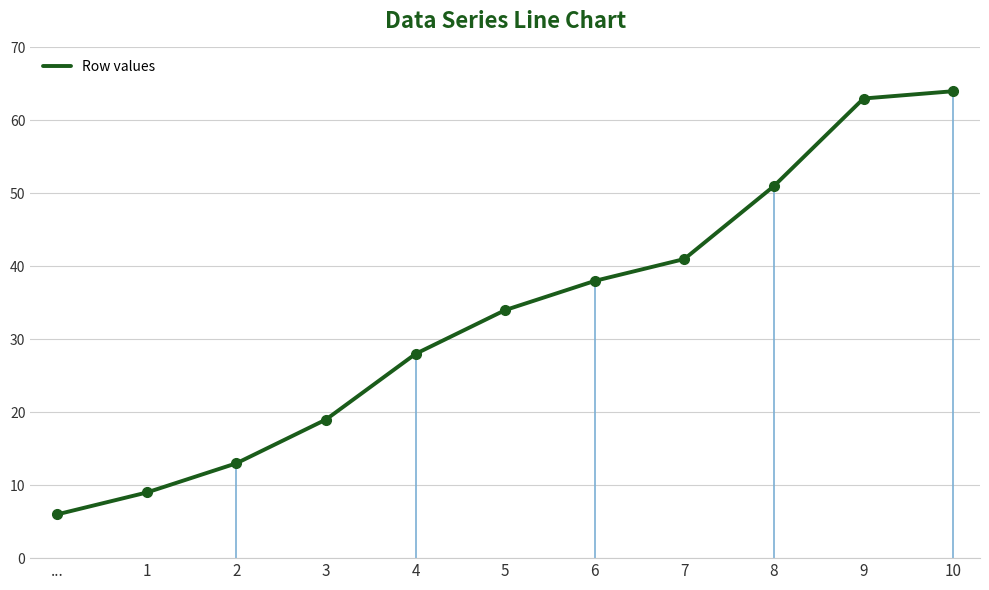

What is the difference between the second highest and minimum values?

57